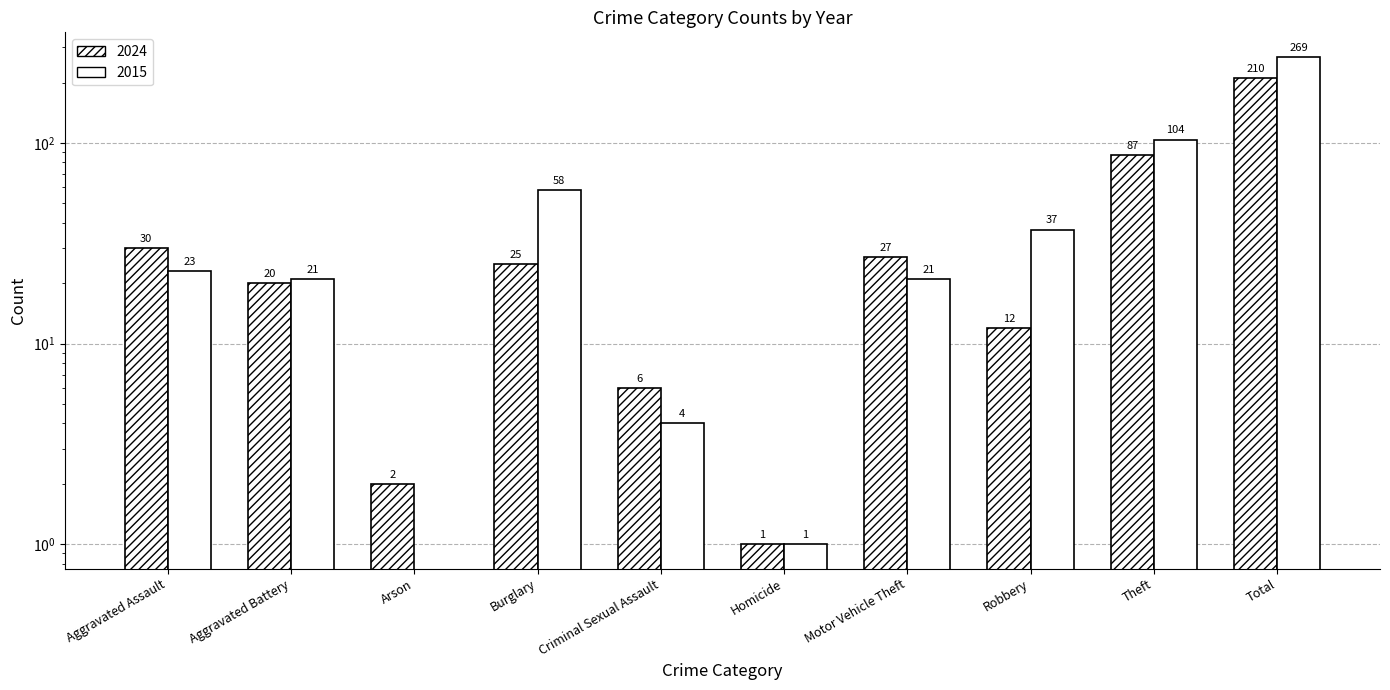

Which has a higher value, Aggravated Assault or Homicide?

Aggravated Assault